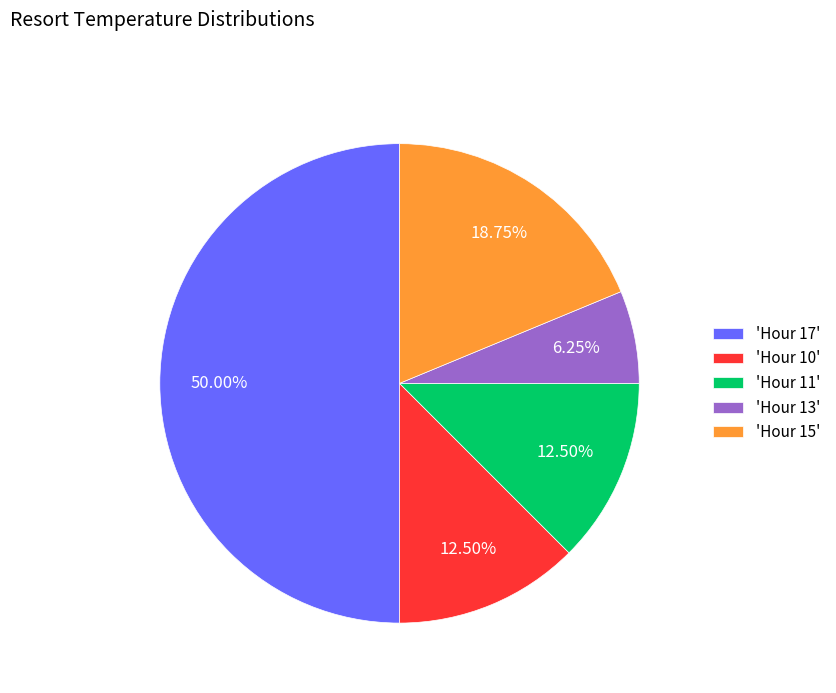

Does 'Hour 15' represent more than half of the total?

No